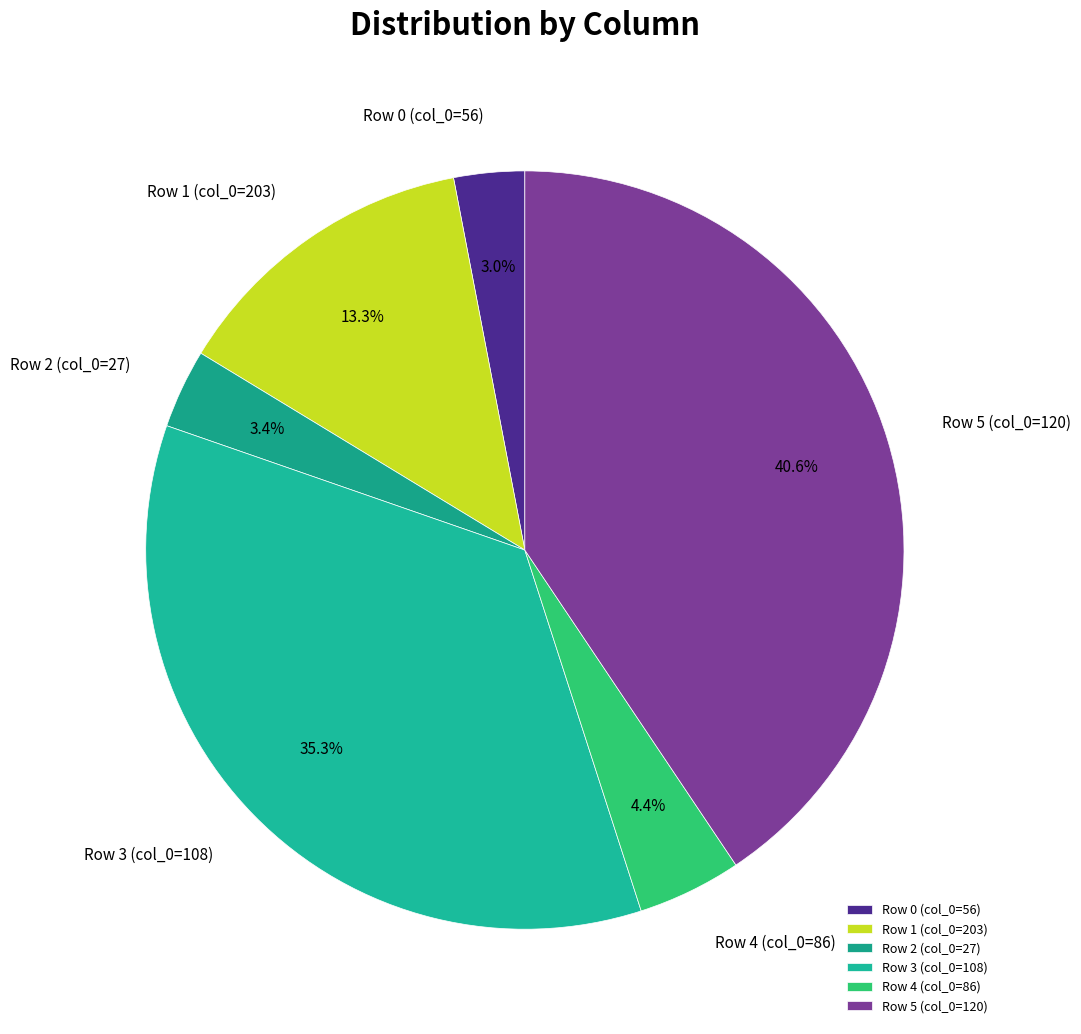

Does any single category account for the majority?

No